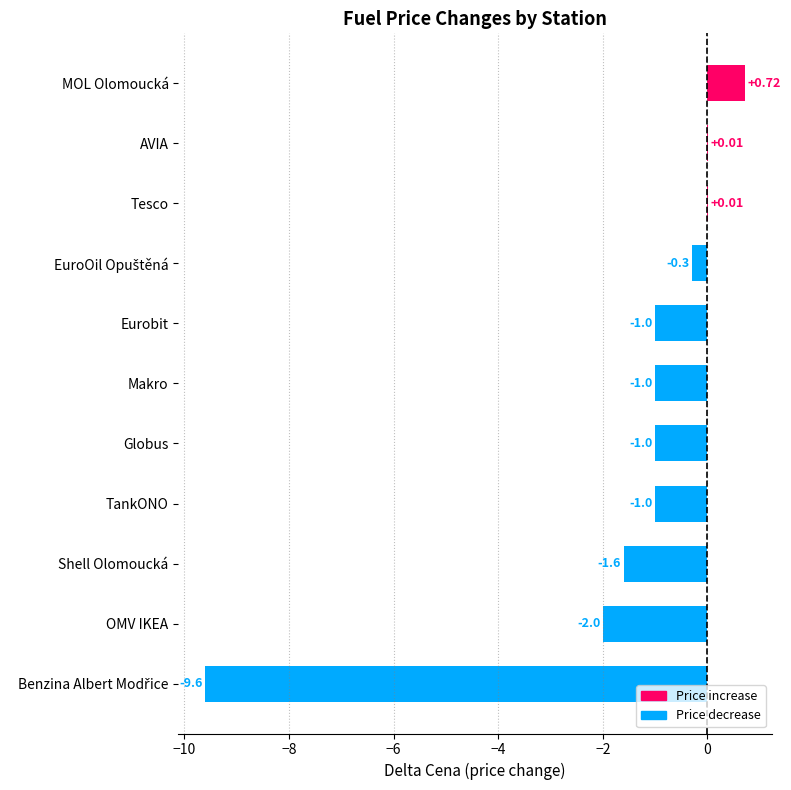

How many positive values are there?

3